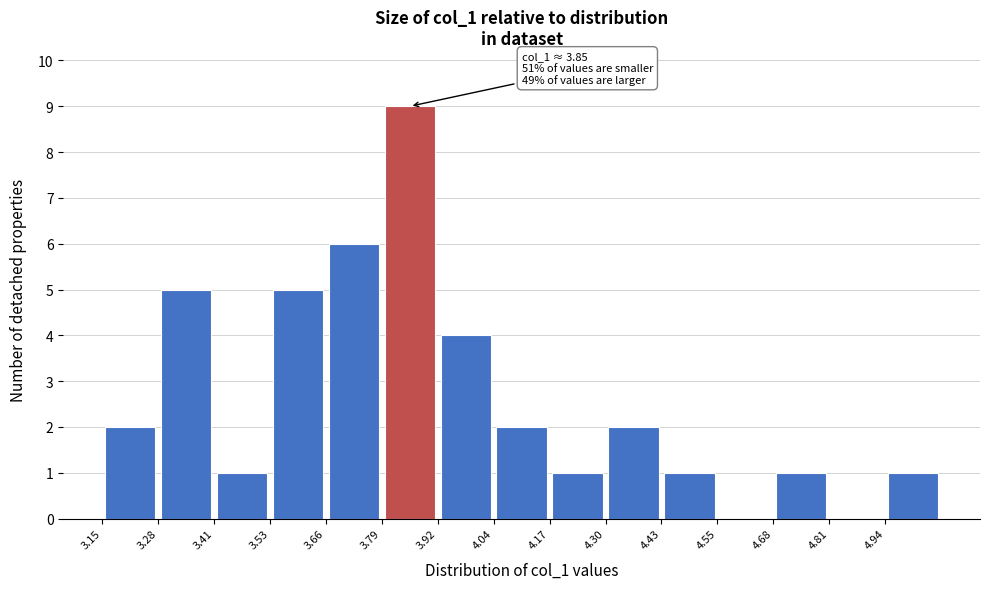

Over which range of the x-axis is the bar tallest?

3.78 to 3.92